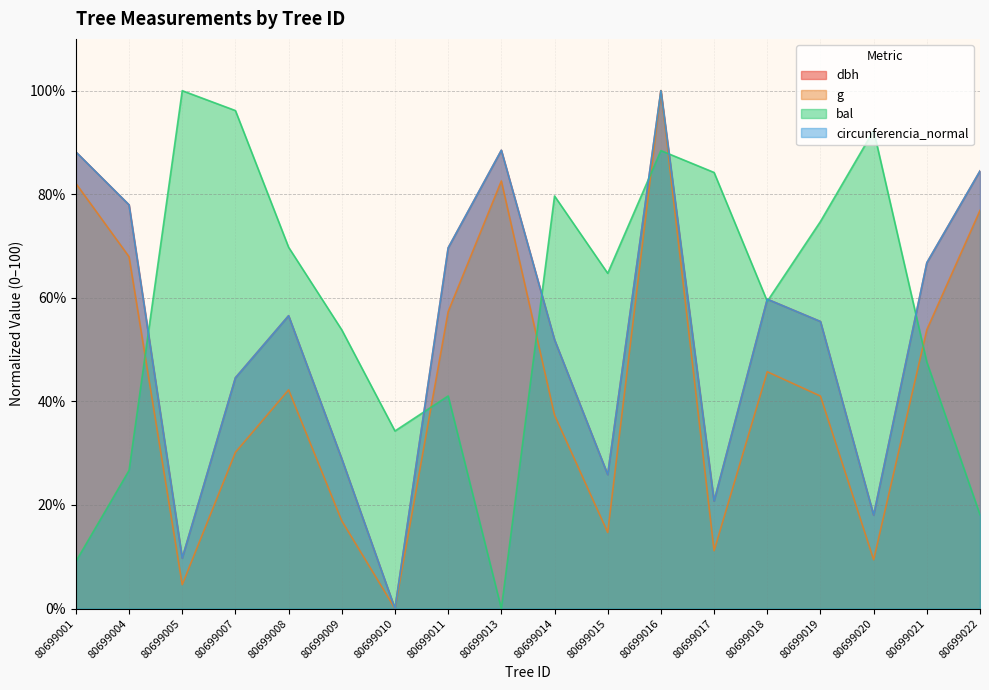

At which label is bal closest to 50?

80699021